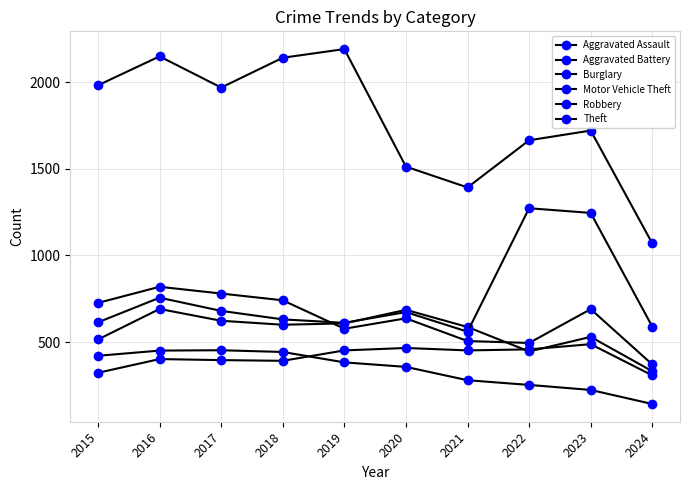

Is the value of Motor Vehicle Theft at 2023 greater than the value of Aggravated Battery at 2016?

Yes